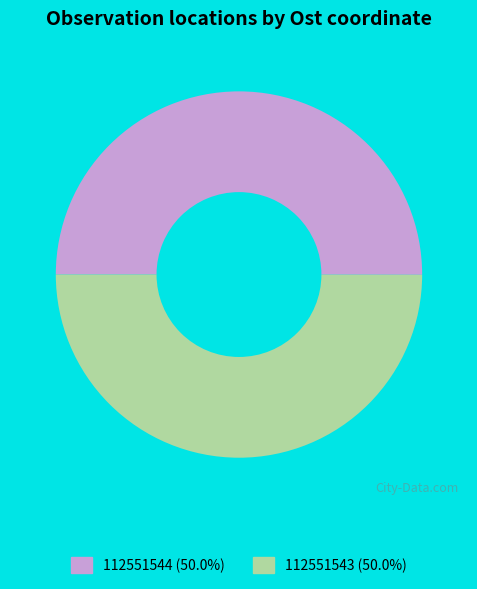

What is the ratio of the value at 112551543 (50.0%) to the value at 112551544 (50.0%)?

1.0